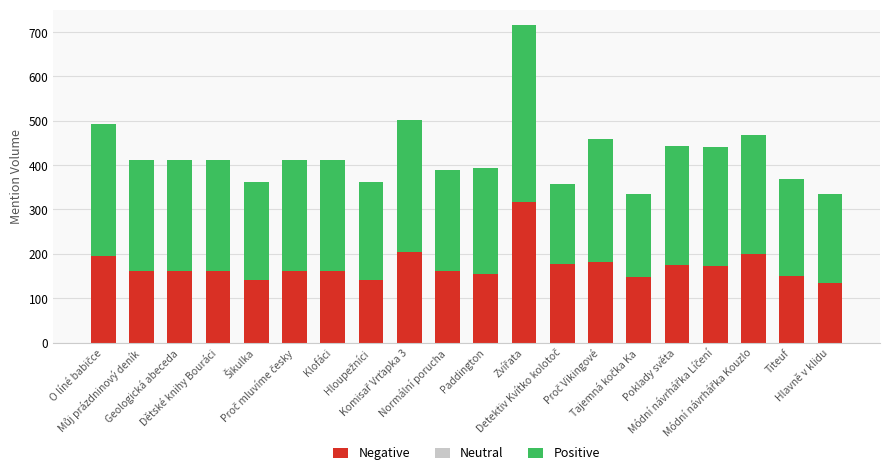

What is the difference between the maximum and minimum values in the Negative series?

181